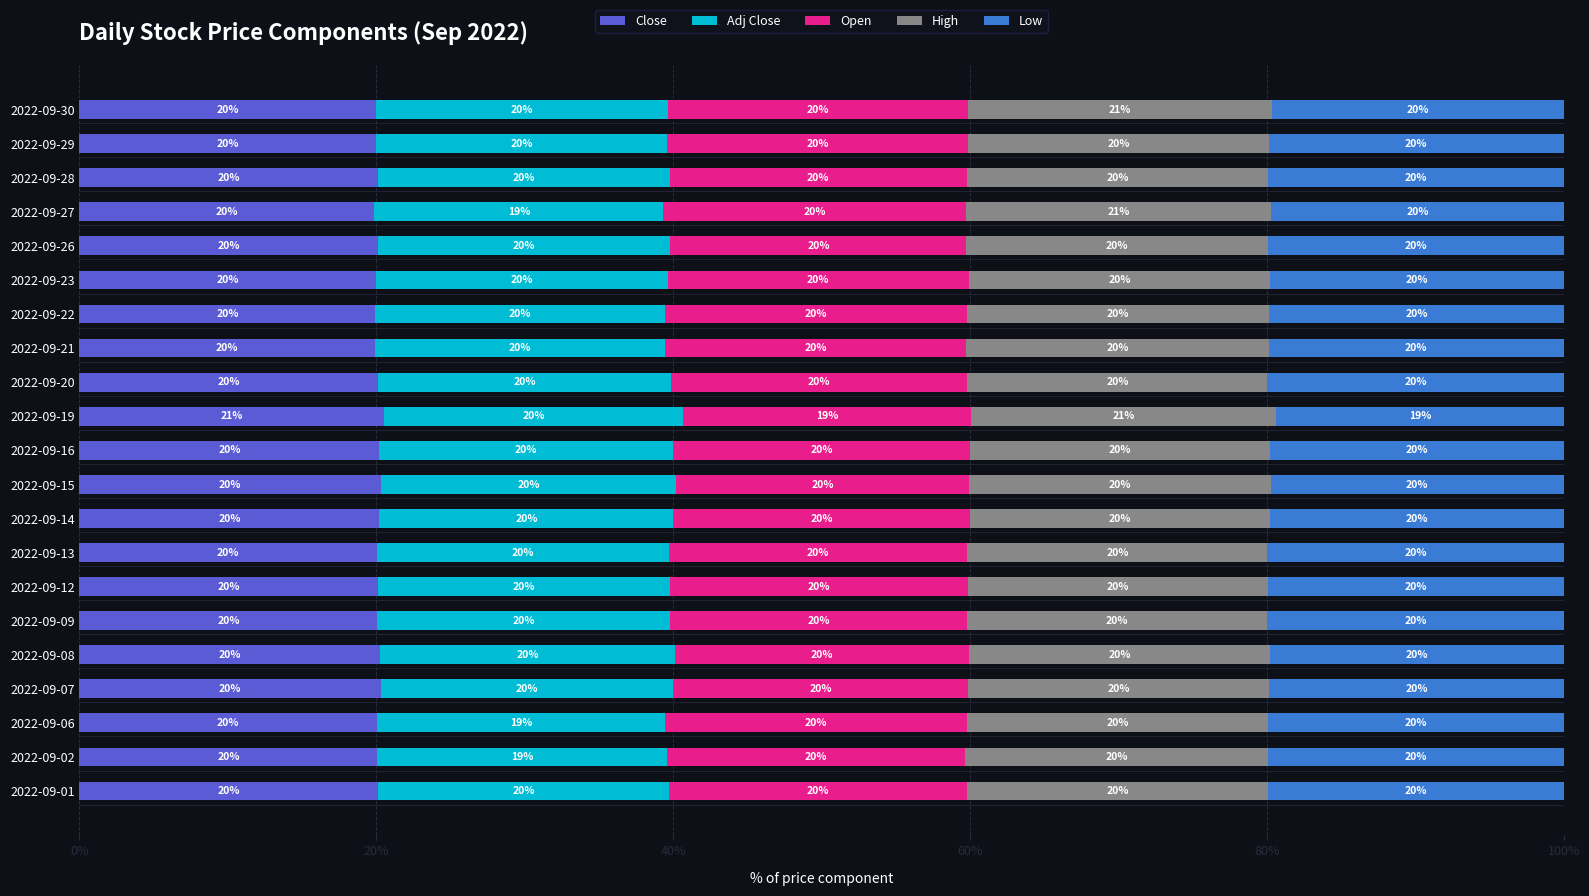

Which category has the highest value in the Close series?

2022-09-19